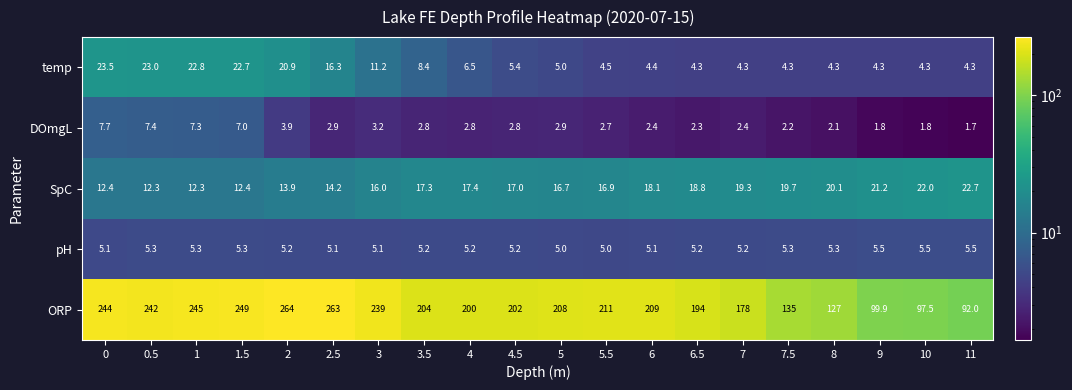

What is the highest value of the ORP series?

264.0